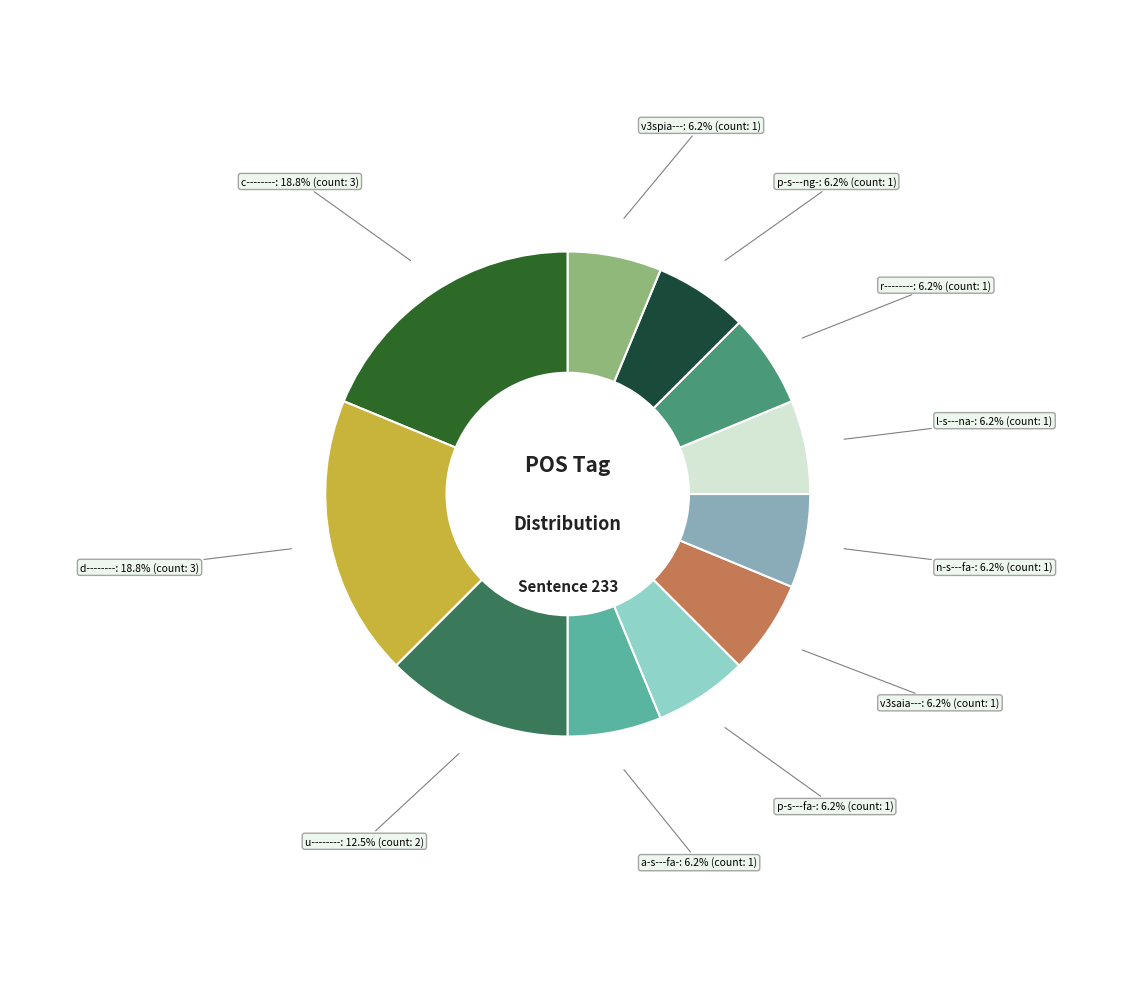

Approximately how many times larger is the value at u-------- compared to d--------?

0.7